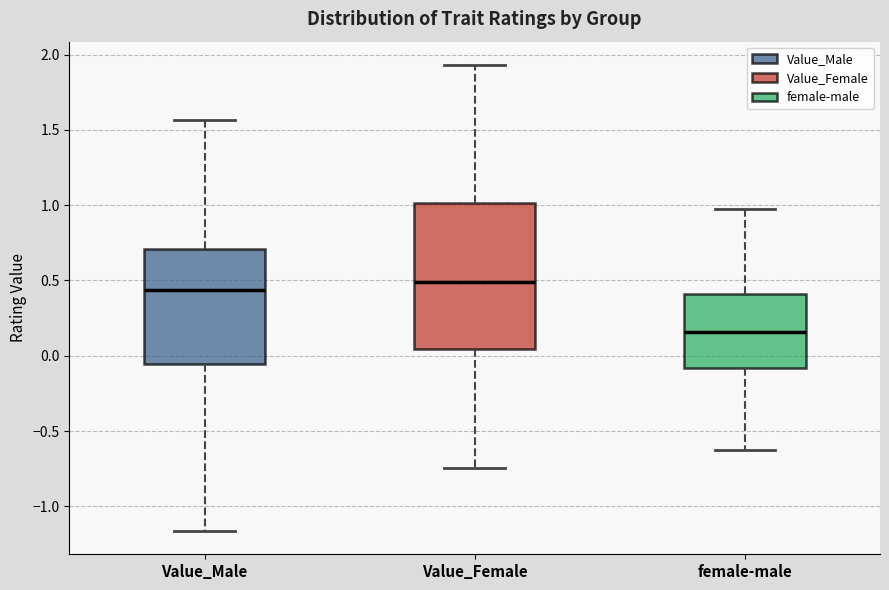

Which box is the tallest, from its lower edge to its upper edge?

Value_Female